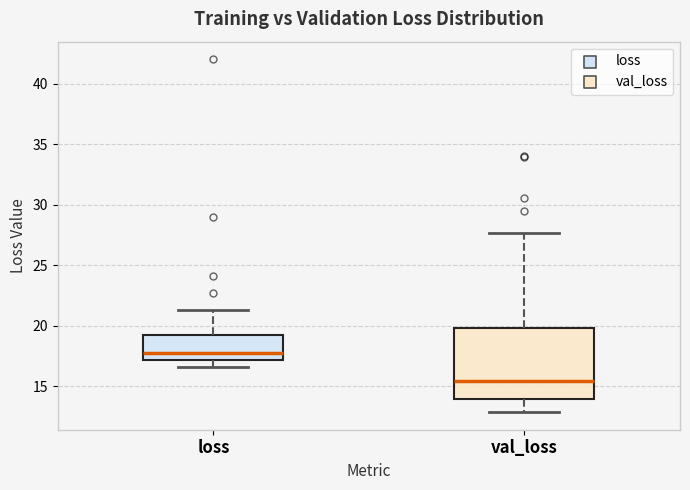

Reading left to right, transcribe this box plot: for each box, give where its median line is, the range the box spans, and where its two whiskers end, as read against the y-axis. The values are not printed on the chart, so give them approximately, as read against the axis.

loss: median 18.0, box 17.0 to 19.0, whiskers 16.5 to 21.5
val_loss: median 15.5, box 14.0 to 20.0, whiskers 13.0 to 27.5